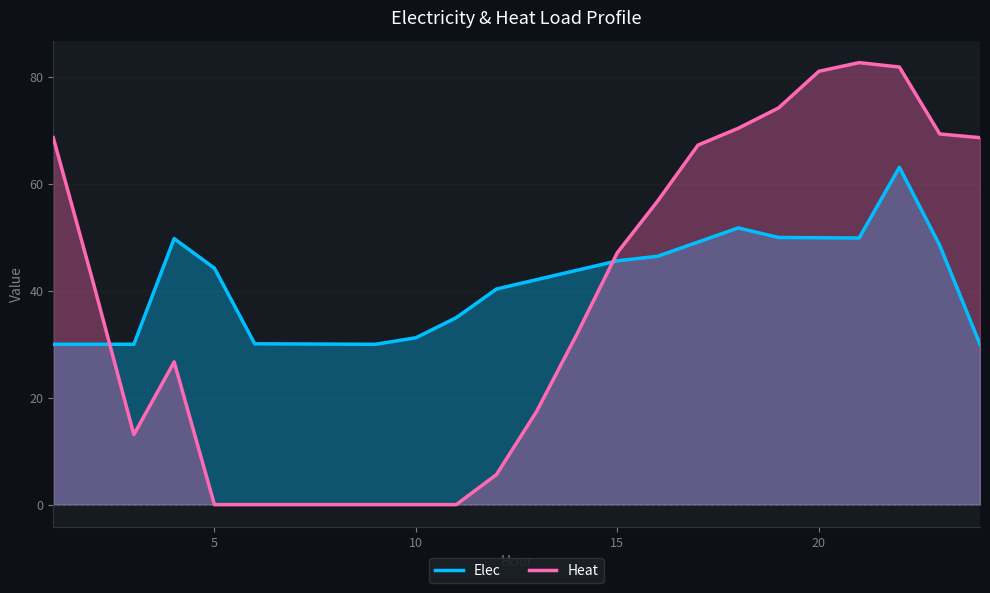

Which series has the widest spread of values?

Heat